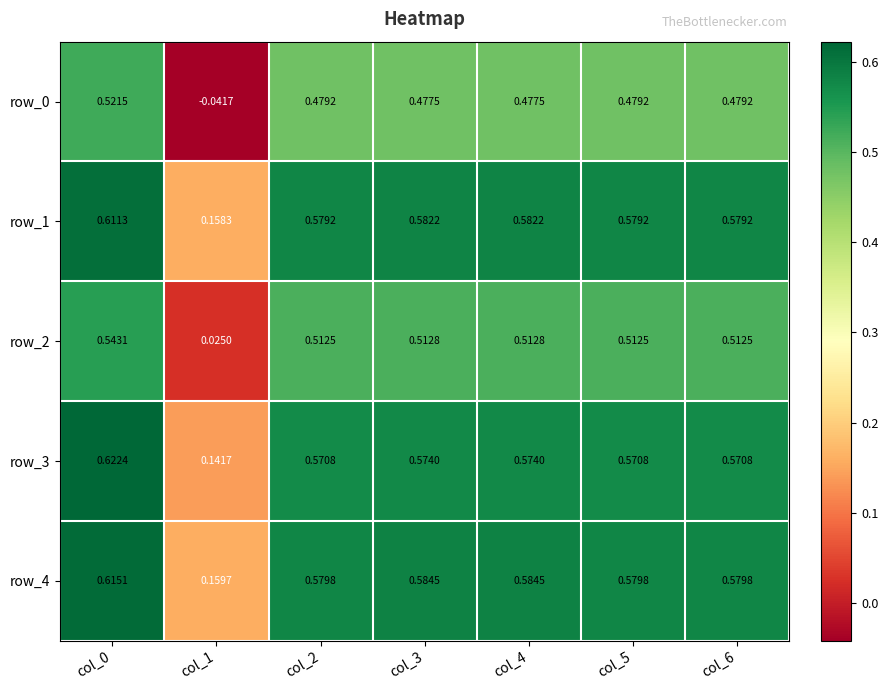

Count the number of data series in this chart.

5